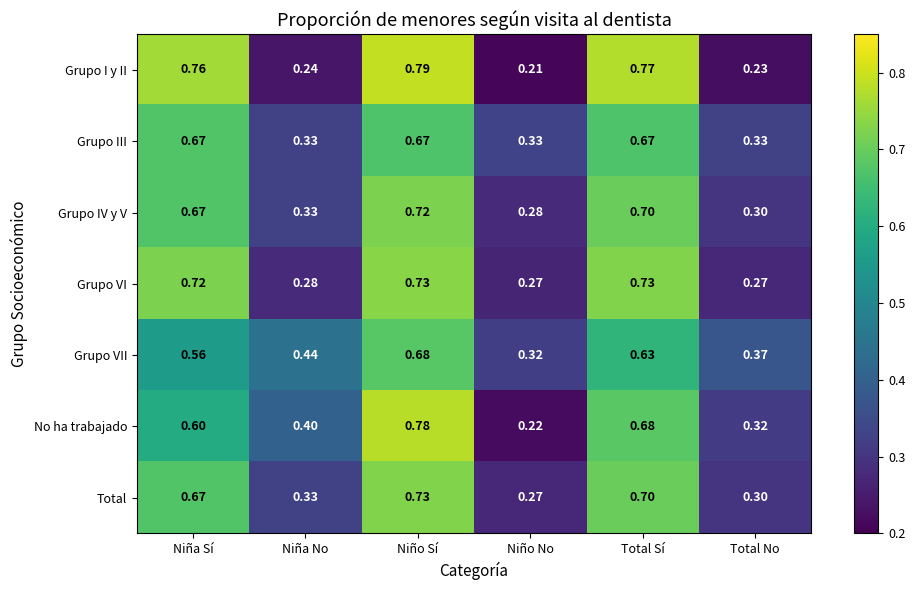

Is the value of Grupo I y II at Total Sí greater than the value of No ha trabajado at Niño Sí?

No